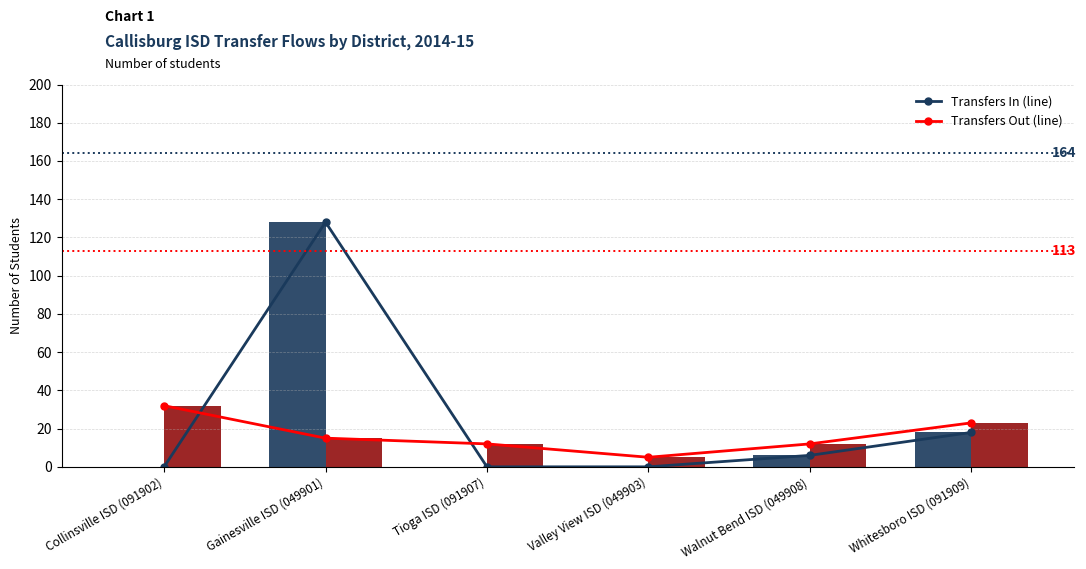

Is the value of Transfers Out (line) at Tioga ISD (091907) greater than the value of Transfers In at Tioga ISD (091907)?

Yes